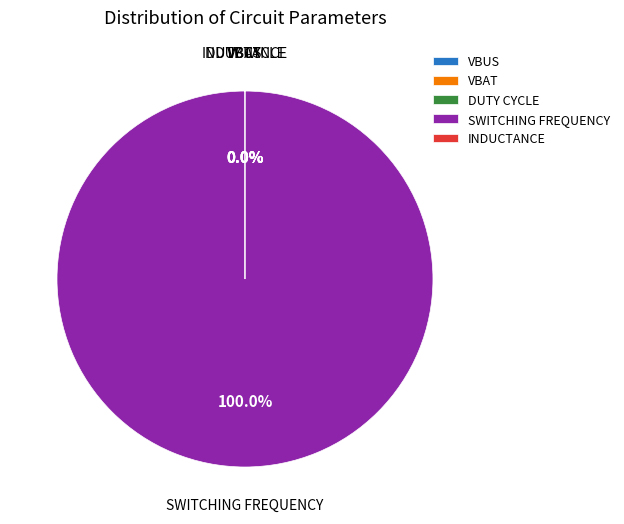

Is there any slice that represents more than half of the pie?

Yes